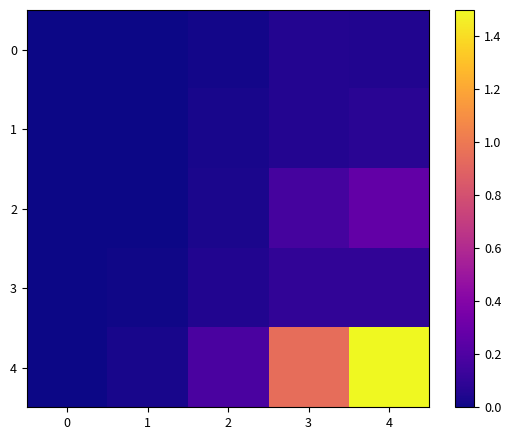

At how many categories does at least one series exceed 0?

5